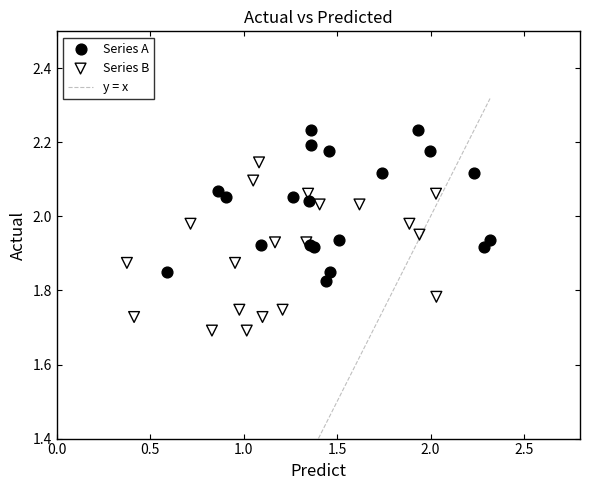

Which series contains the lowest Y value?

Series B